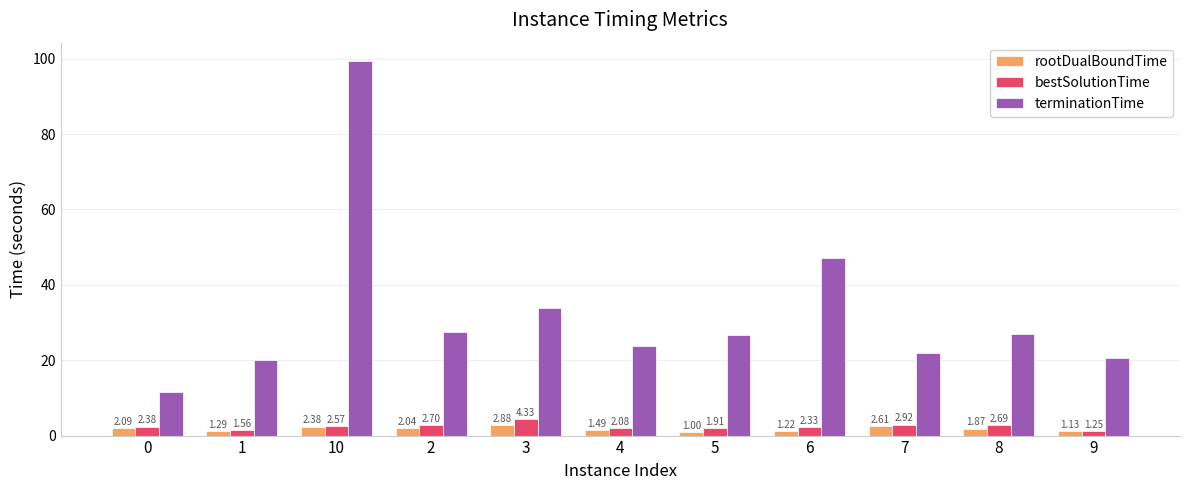

Count the number of data series in this chart.

3